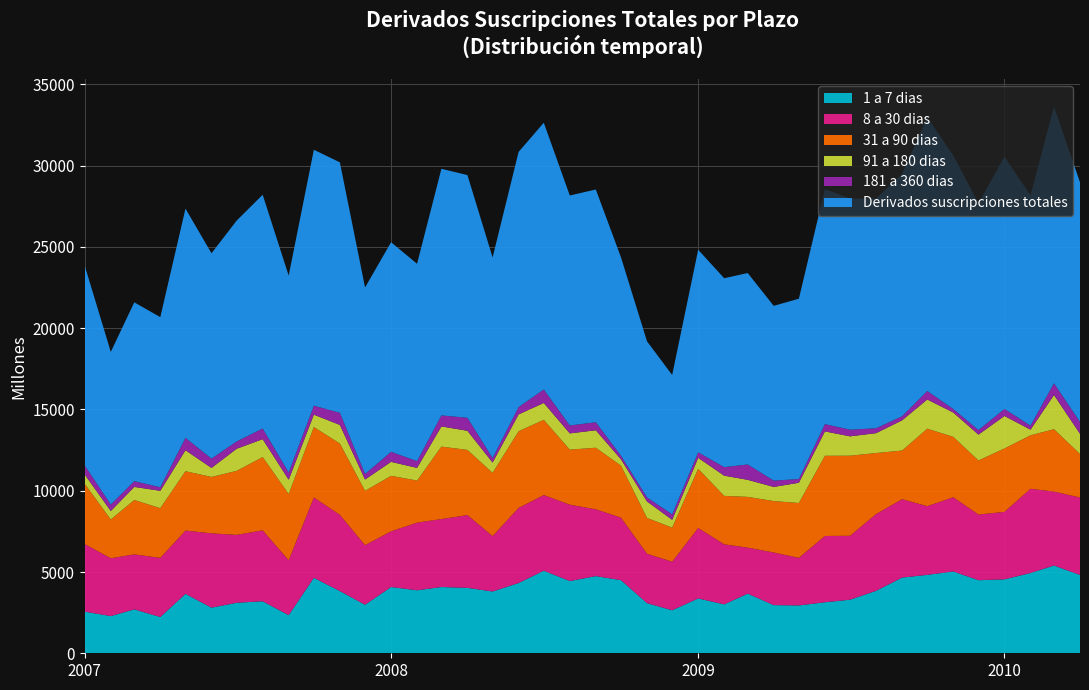

Reading left to right, transcribe all the data shown in this chart.

1 a 7 dias: 01-01-2007=2561	01-02-2007=2289	01-03-2007=2702	01-04-2007=2231	01-05-2007=3658	01-06-2007=2807	01-07-2007=3108	01-08-2007=3202	01-09-2007=2345	01-10-2007=4644	01-11-2007=3828	01-12-2007=2987	01-01-2008=4077	01-02-2008=3876	01-03-2008=4076	01-04-2008=4026	01-05-2008=3802	01-06-2008=4323	01-07-2008=5080	01-08-2008=4445	01-09-2008=4748	01-10-2008=4499	01-11-2008=3085	01-12-2008=2646	01-01-2009=3375	01-02-2009=3008	01-03-2009=3670	01-04-2009=2963	01-05-2009=2945	01-06-2009=3140	01-07-2009=3297	01-08-2009=3844	01-09-2009=4658	01-10-2009=4826	01-11-2009=5033	01-12-2009=4497	01-01-2010=4548	01-02-2010=4940	01-03-2010=5399	01-04-2010=4821
8 a 30 dias: 01-01-2007=4157	01-02-2007=3558	01-03-2007=3382	01-04-2007=3640	01-05-2007=3891	01-06-2007=4572	01-07-2007=4176	01-08-2007=4362	01-09-2007=3375	01-10-2007=4941	01-11-2007=4689	01-12-2007=3664	01-01-2008=3427	01-02-2008=4163	01-03-2008=4181	01-04-2008=4478	01-05-2008=3408	01-06-2008=4621	01-07-2008=4654	01-08-2008=4697	01-09-2008=4110	01-10-2008=3846	01-11-2008=3040	01-12-2008=2989	01-01-2009=4335	01-02-2009=3696	01-03-2009=2829	01-04-2009=3238	01-05-2009=2926	01-06-2009=4077	01-07-2009=3932	01-08-2009=4722	01-09-2009=4821	01-10-2009=4225	01-11-2009=4566	01-12-2009=4040	01-01-2010=4151	01-02-2010=5180	01-03-2010=4550	01-04-2010=4762
31 a 90 dias: 01-01-2007=3709	01-02-2007=2384	01-03-2007=3346	01-04-2007=3057	01-05-2007=3652	01-06-2007=3470	01-07-2007=3939	01-08-2007=4507	01-09-2007=4079	01-10-2007=4334	01-11-2007=4388	01-12-2007=3342	01-01-2008=3414	01-02-2008=2587	01-03-2008=4460	01-04-2008=4007	01-05-2008=3889	01-06-2008=4716	01-07-2008=4629	01-08-2008=3386	01-09-2008=3788	01-10-2008=3197	01-11-2008=2201	01-12-2008=2098	01-01-2009=3639	01-02-2009=2979	01-03-2009=3124	01-04-2009=3163	01-05-2009=3375	01-06-2009=4933	01-07-2009=4927	01-08-2009=3754	01-09-2009=2992	01-10-2009=4768	01-11-2009=3716	01-12-2009=3323	01-01-2010=3903	01-02-2010=3289	01-03-2010=3837	01-04-2010=2676
91 a 180 dias: 01-01-2007=565	01-02-2007=522	01-03-2007=805	01-04-2007=1069	01-05-2007=1291	01-06-2007=554	01-07-2007=1360	01-08-2007=1102	01-09-2007=877	01-10-2007=762	01-11-2007=1145	01-12-2007=698	01-01-2008=859	01-02-2008=780	01-03-2008=1240	01-04-2008=1178	01-05-2008=635	01-06-2008=1038	01-07-2008=1038	01-08-2008=1001	01-09-2008=1075	01-10-2008=391	01-11-2008=1014	01-12-2008=479	01-01-2009=676	01-02-2009=1244	01-03-2009=1048	01-04-2009=870	01-05-2009=1245	01-06-2009=1501	01-07-2009=1191	01-08-2009=1223	01-09-2009=1861	01-10-2009=1795	01-11-2009=1496	01-12-2009=1593	01-01-2010=1998	01-02-2010=348	01-03-2010=2104	01-04-2010=1246
181 a 360 dias: 01-01-2007=554	01-02-2007=398	01-03-2007=354	01-04-2007=218	01-05-2007=761	01-06-2007=574	01-07-2007=449	01-08-2007=655	01-09-2007=442	01-10-2007=551	01-11-2007=742	01-12-2007=338	01-01-2008=616	01-02-2008=415	01-03-2008=677	01-04-2008=797	01-05-2008=277	01-06-2008=449	01-07-2008=827	01-08-2008=487	01-09-2008=493	01-10-2008=218	01-11-2008=250	01-12-2008=333	01-01-2009=337	01-02-2009=526	01-03-2009=944	01-04-2009=390	01-05-2009=226	01-06-2009=447	01-07-2009=407	01-08-2009=302	01-09-2009=249	01-10-2009=523	01-11-2009=217	01-12-2009=281	01-01-2010=431	01-02-2010=248	01-03-2010=719	01-04-2010=727
Derivados suscripciones totales: 01-01-2007=12289	01-02-2007=9391	01-03-2007=11001	01-04-2007=10466	01-05-2007=14103	01-06-2007=12634	01-07-2007=13587	01-08-2007=14380	01-09-2007=12118	01-10-2007=15747	01-11-2007=15411	01-12-2007=11475	01-01-2008=12895	01-02-2008=12143	01-03-2008=15173	01-04-2008=14934	01-05-2008=12342	01-06-2008=15699	01-07-2008=16413	01-08-2008=14148	01-09-2008=14320	01-10-2008=12208	01-11-2008=9604	01-12-2008=8575	01-01-2009=12463	01-02-2009=11621	01-03-2009=11779	01-04-2009=10752	01-05-2009=11096	01-06-2009=14458	01-07-2009=14226	01-08-2009=14125	01-09-2009=14909	01-10-2009=16849	01-11-2009=15594	01-12-2009=13960	01-01-2010=15528	01-02-2010=14171	01-03-2010=17029	01-04-2010=14741